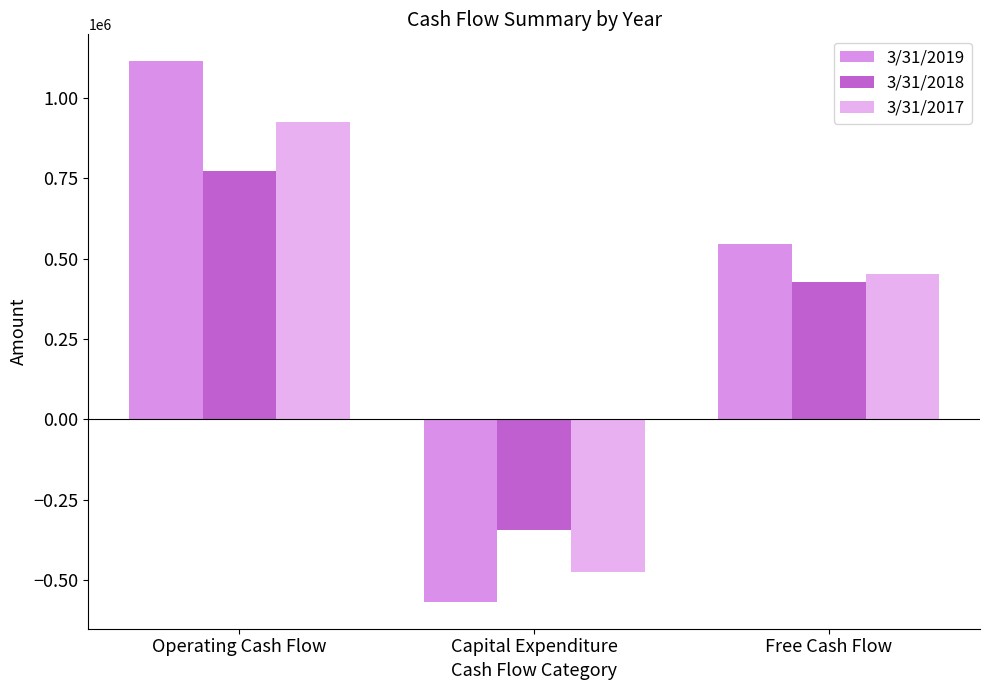

Where is 3/31/2019 nearest to the value 273190?

Free Cash Flow